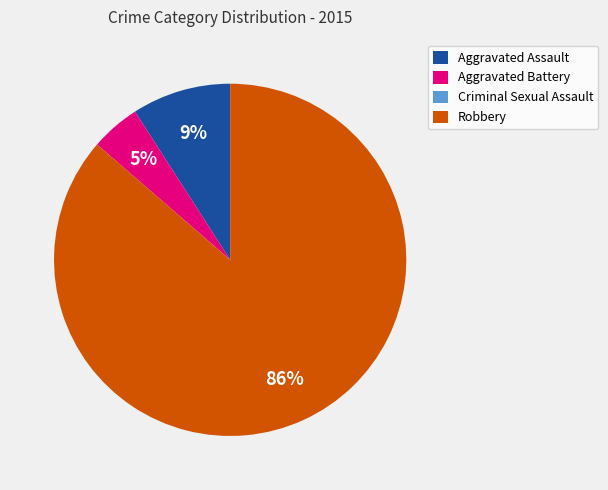

Which category accounts for the majority?

Robbery